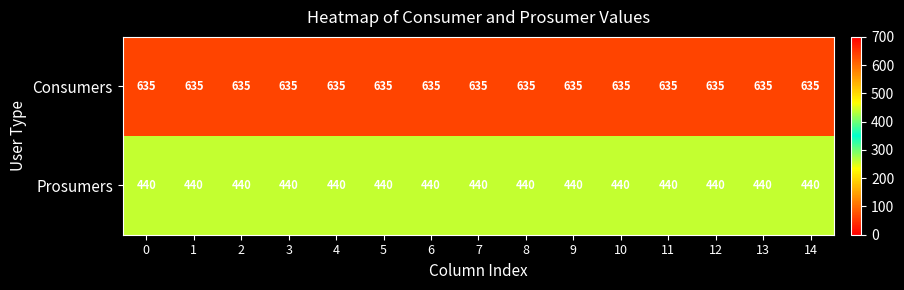

At how many categories does at least one series exceed 441?

15